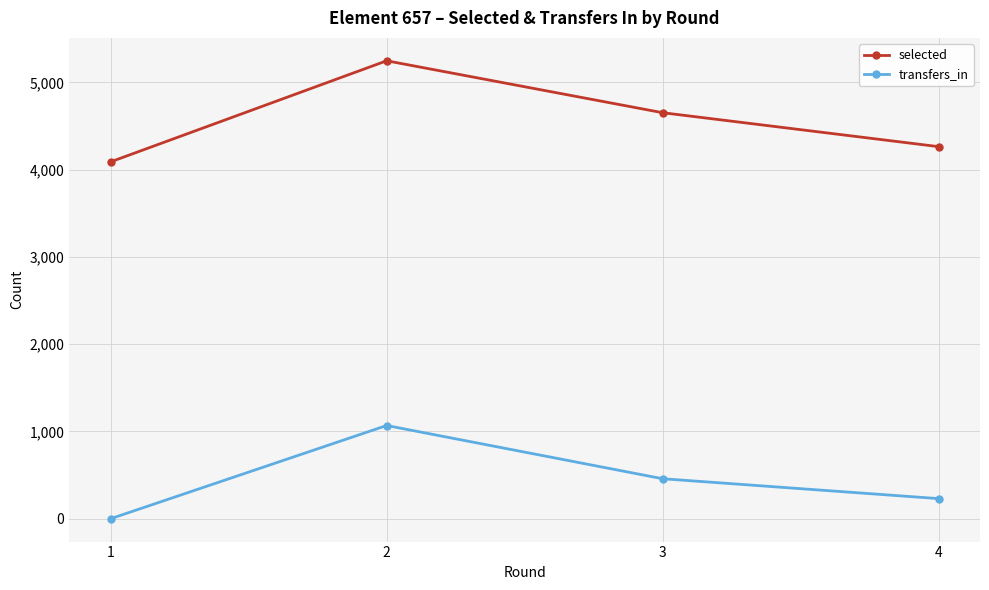

True or false: transfers_in and selected intersect in this chart.

False